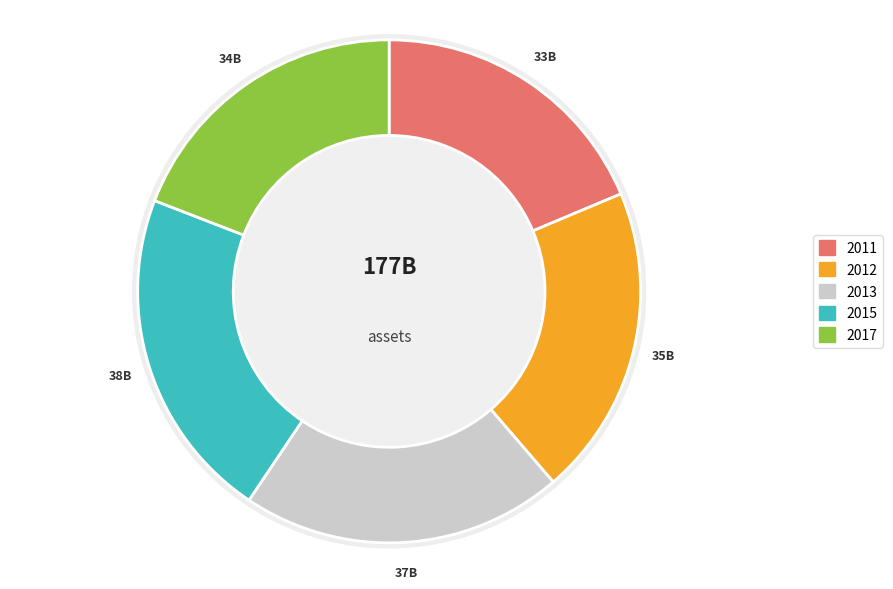

Is there a majority slice in this chart?

No